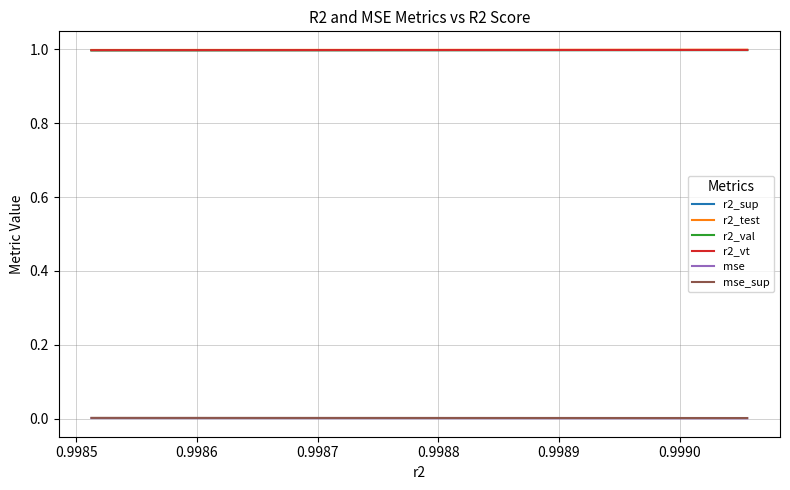

True or false: r2_test and mse_sup intersect in this chart.

False